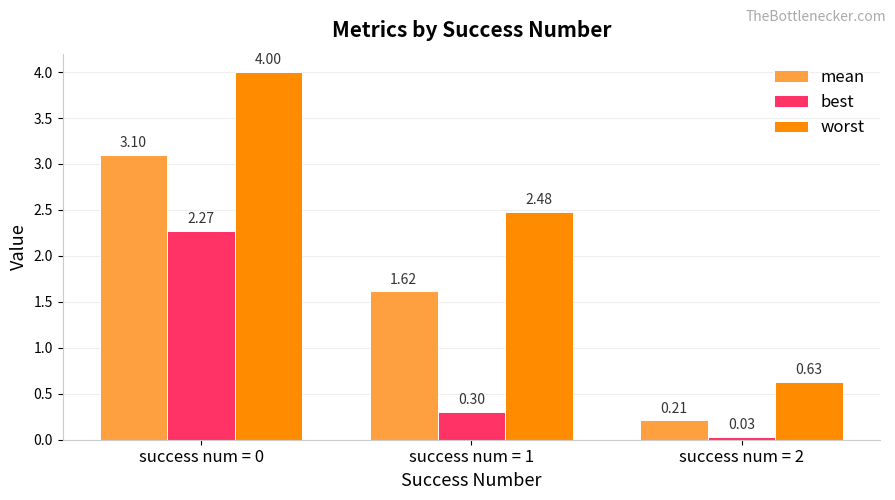

Rank the series by their average value, from lowest to highest.

best, mean, worst